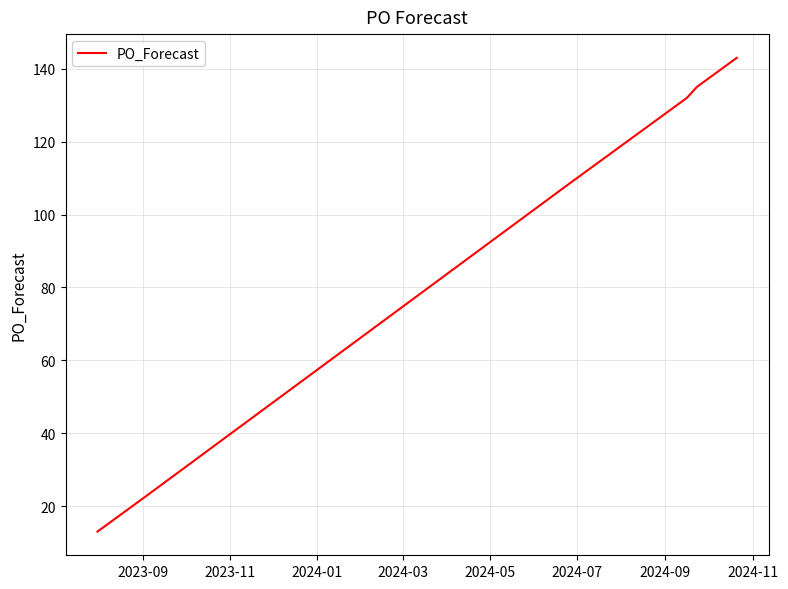

What is the difference between the maximum and minimum values?

130